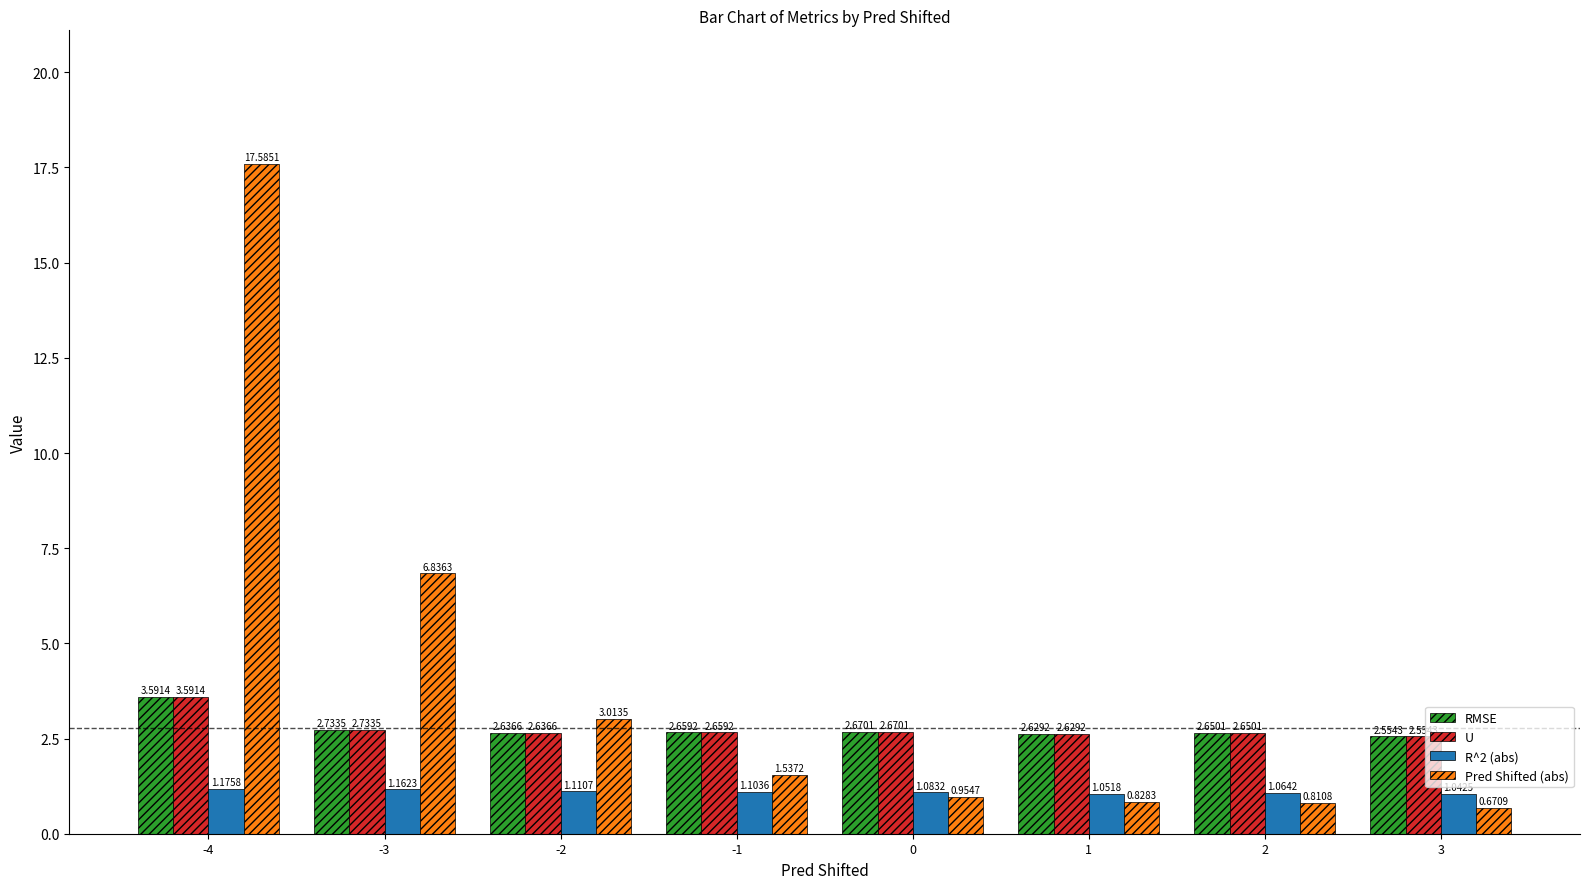

List the labels in order of R^2 (abs) value, smallest first.

3, 1, 2, 0, -1, -2, -3, -4